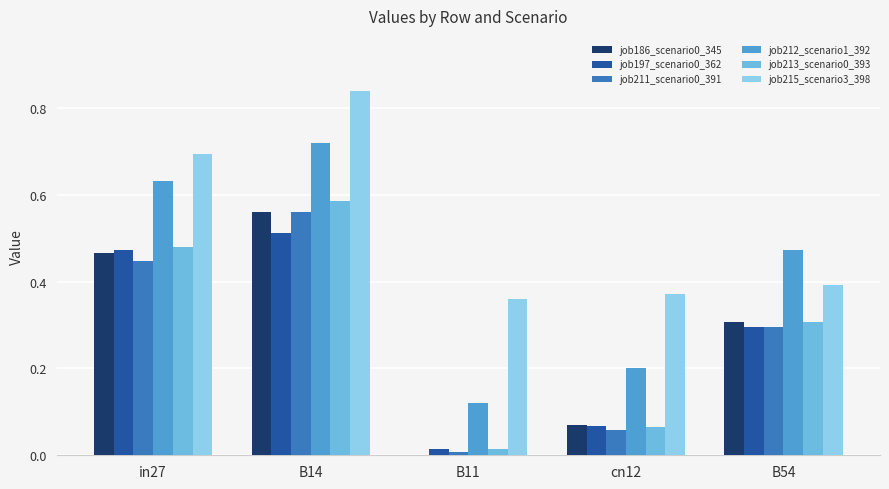

Which category has the highest value in the job212_scenario1_392 series?

B14